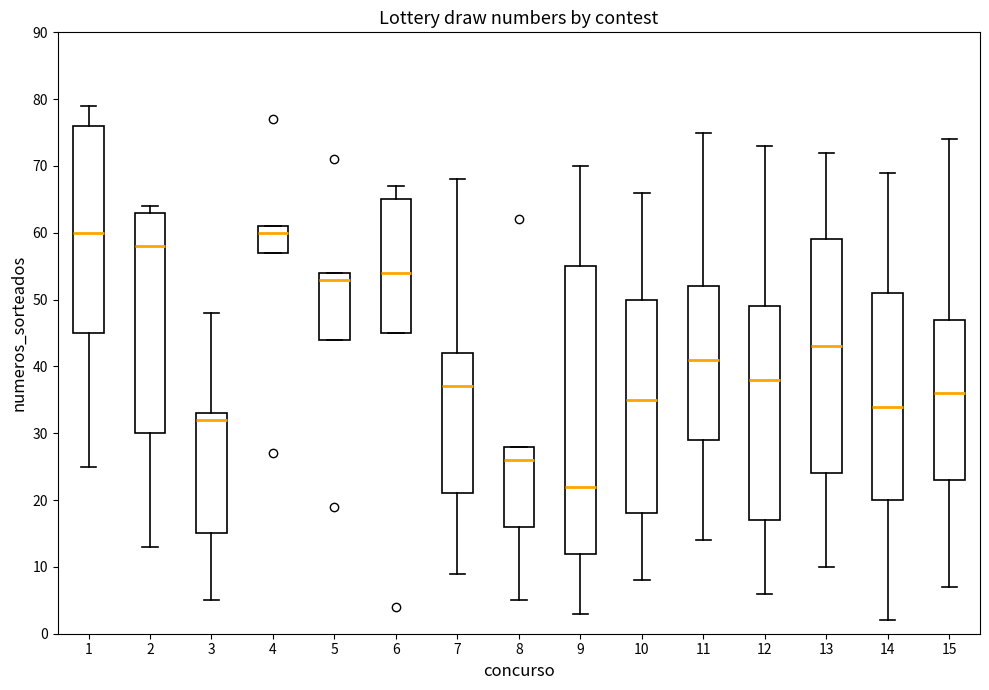

Comparing the boxes themselves (not the whiskers), which one is the tallest?

9